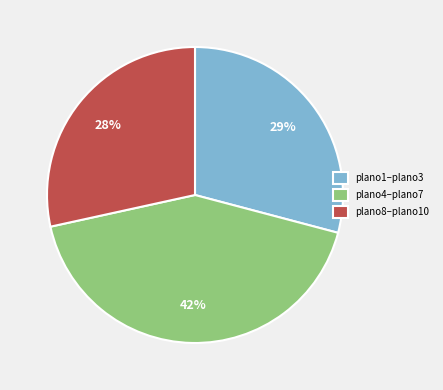

Which category has the smallest portion of the pie?

plano8–plano10